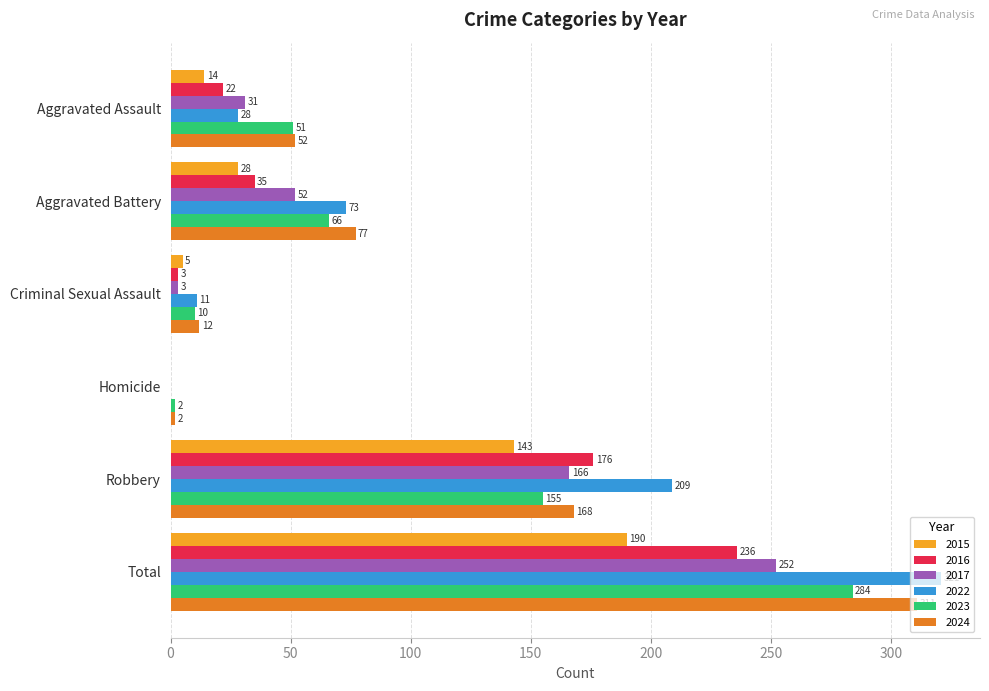

Between Criminal Sexual Assault and Homicide, which series saw the biggest shift?

2022